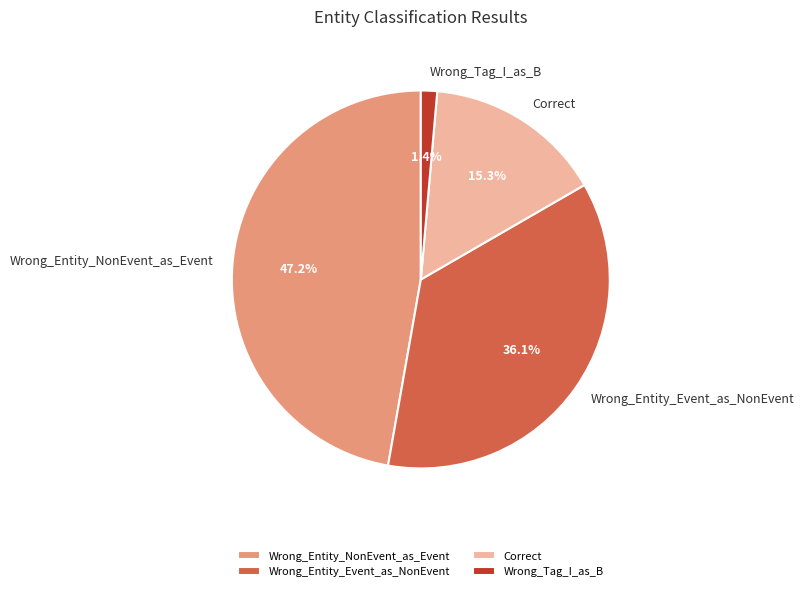

Is it true that Correct is 15% of the pie?

True